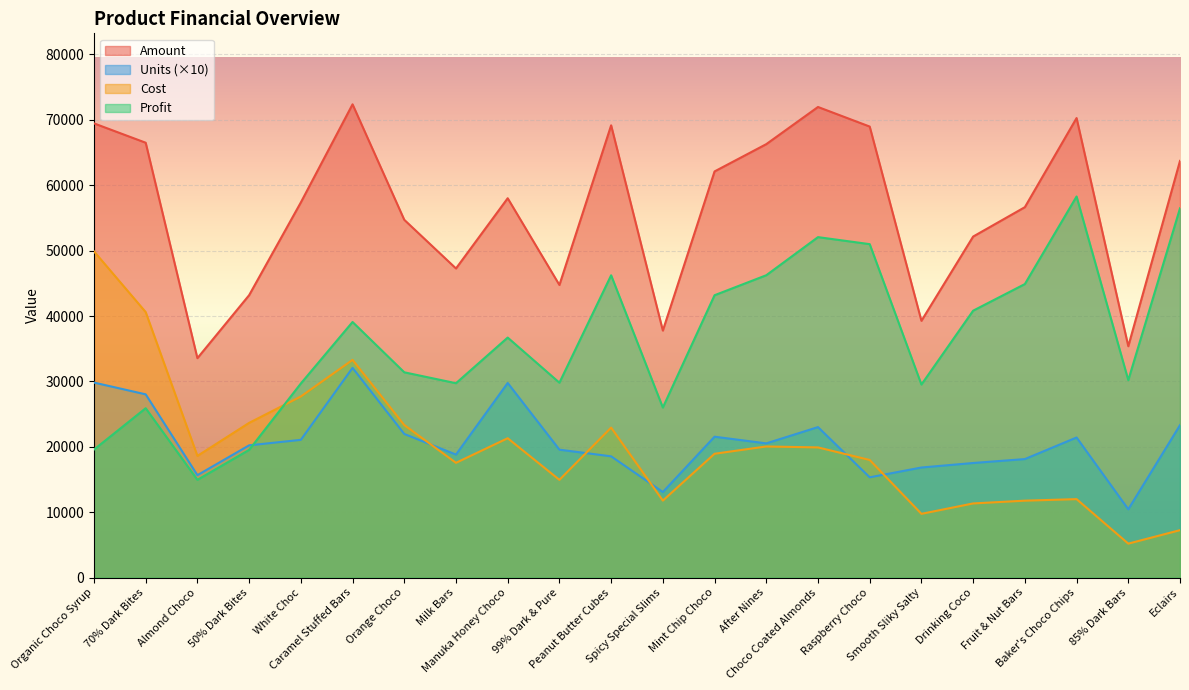

At which label does Profit first exceed 36700?

Caramel Stuffed Bars